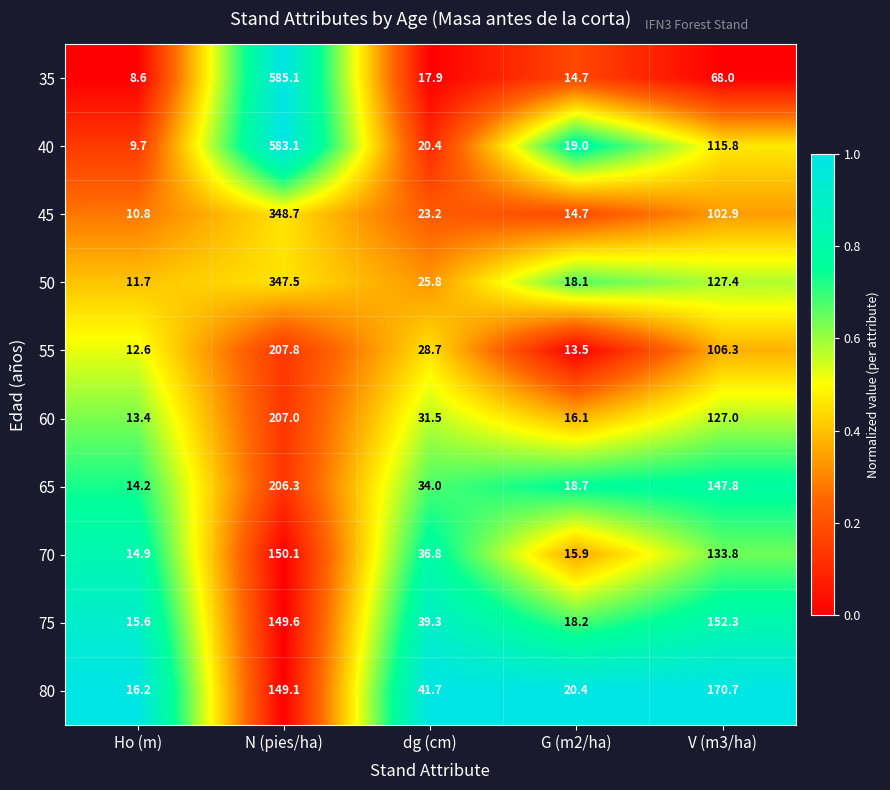

Rank the categories by 45 value from lowest to highest.

Ho (m), G (m2/ha), dg (cm), V (m3/ha), N (pies/ha)